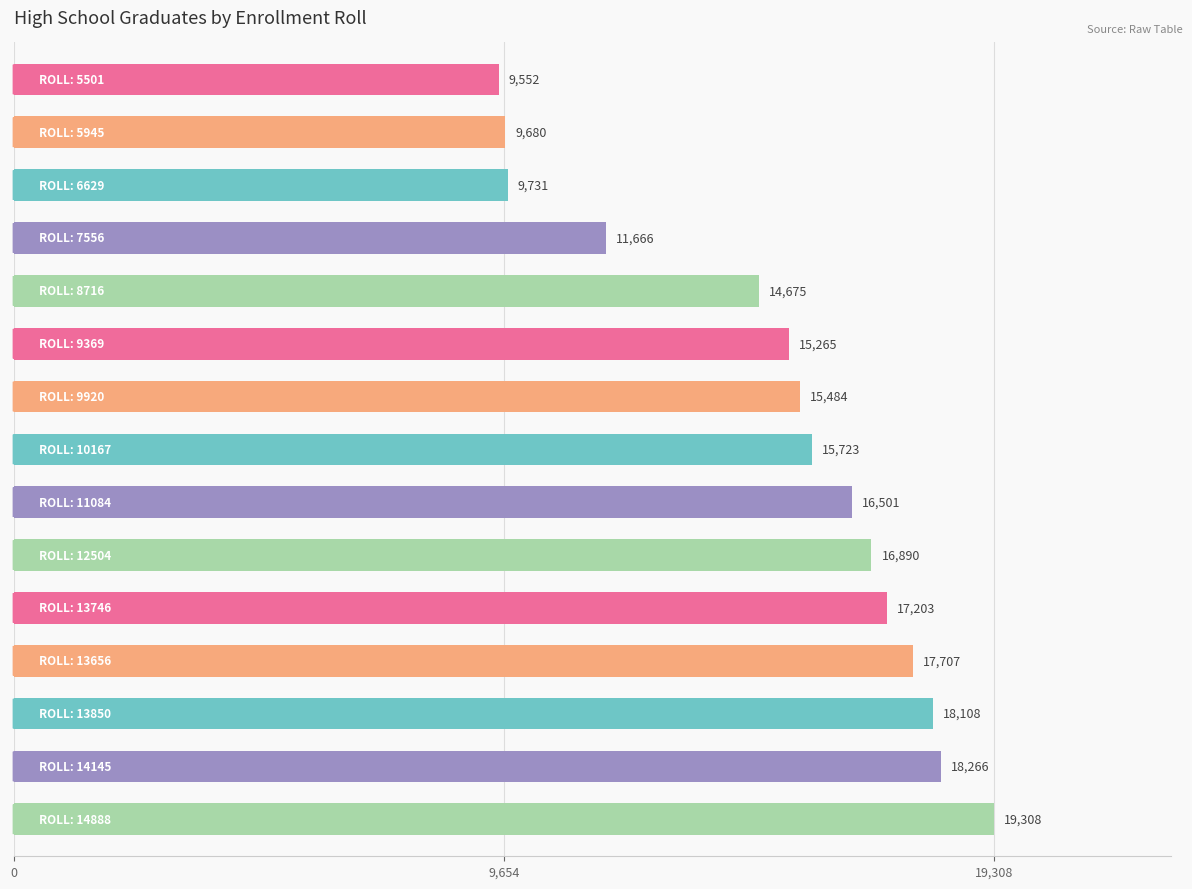

What is the value of the 12th bar from the top?

17707